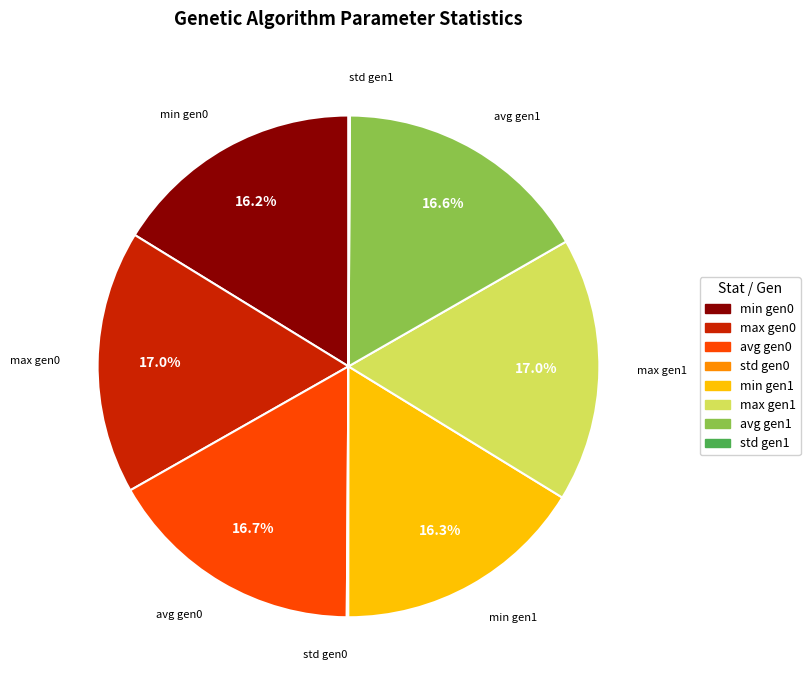

Combined, what portion of the pie is max gen0 and max gen1?

34.0%